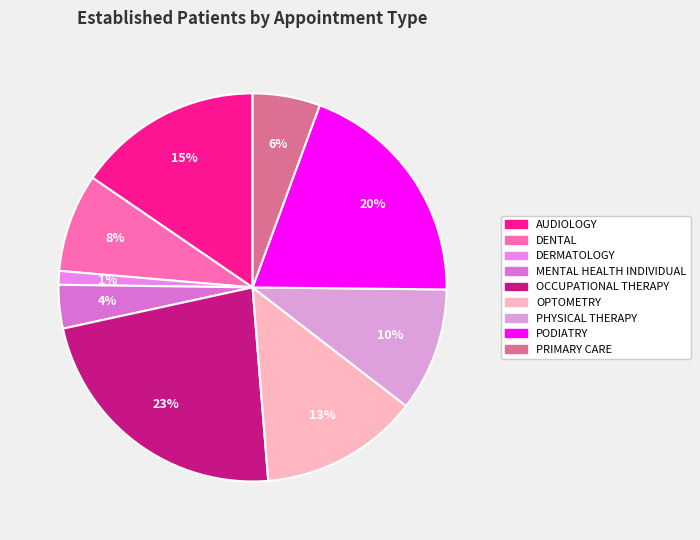

What is the total percentage of AUDIOLOGY and PHYSICAL THERAPY?

25.7%